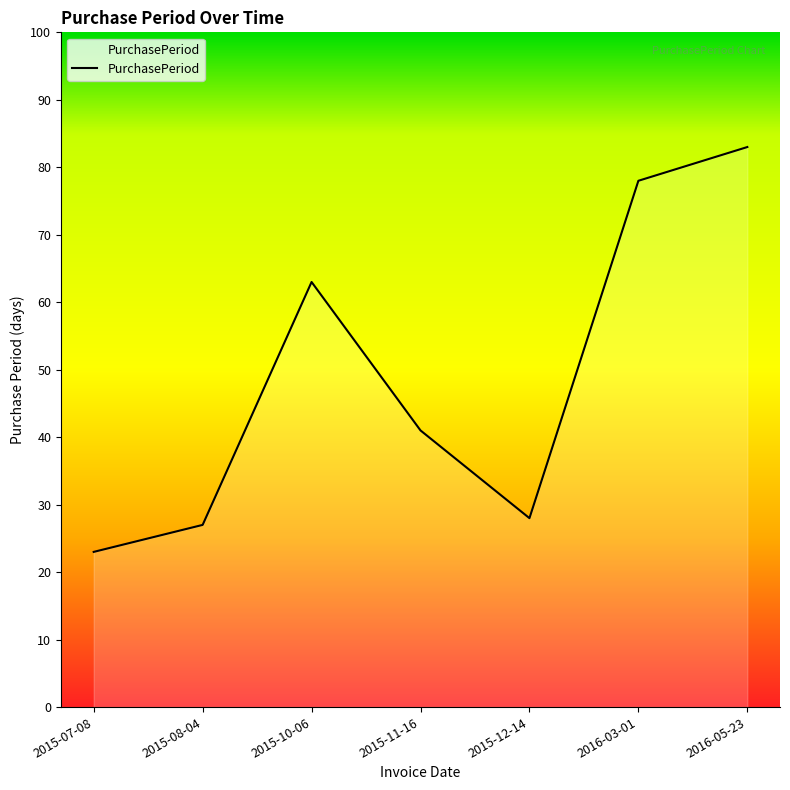

What is the difference between the maximum and minimum values?

60